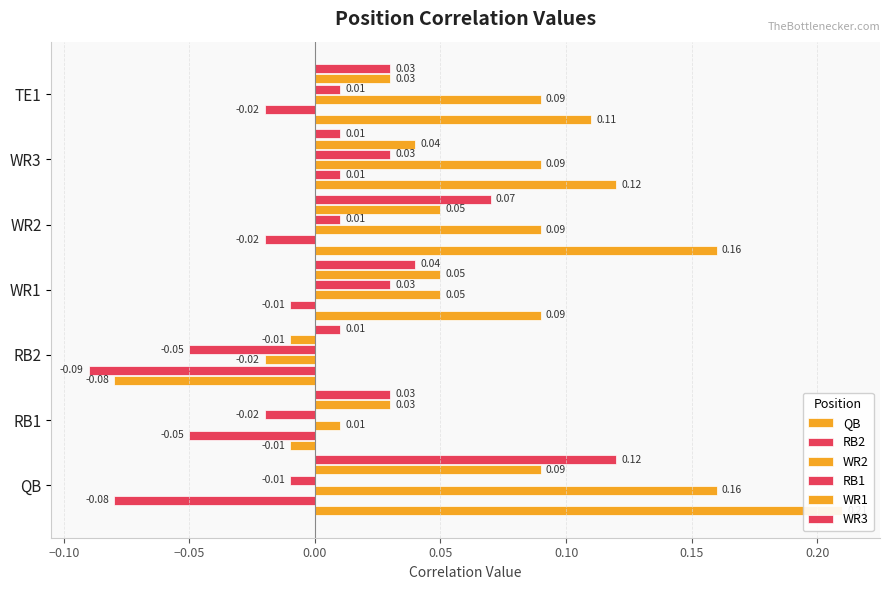

How many RB1 values are between 0 and 1?

4